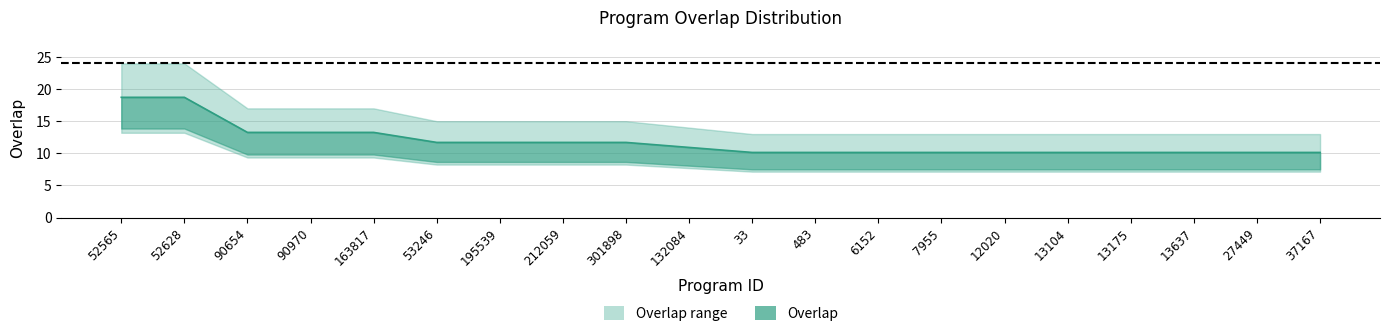

List the labels in order of value, largest first.

52565, 52628, 90654, 90970, 163817, 53246, 195539, 212059, 301898, 132084, 33, 483, 6152, 7955, 12020, 13104, 13175, 13637, 27449, 37167